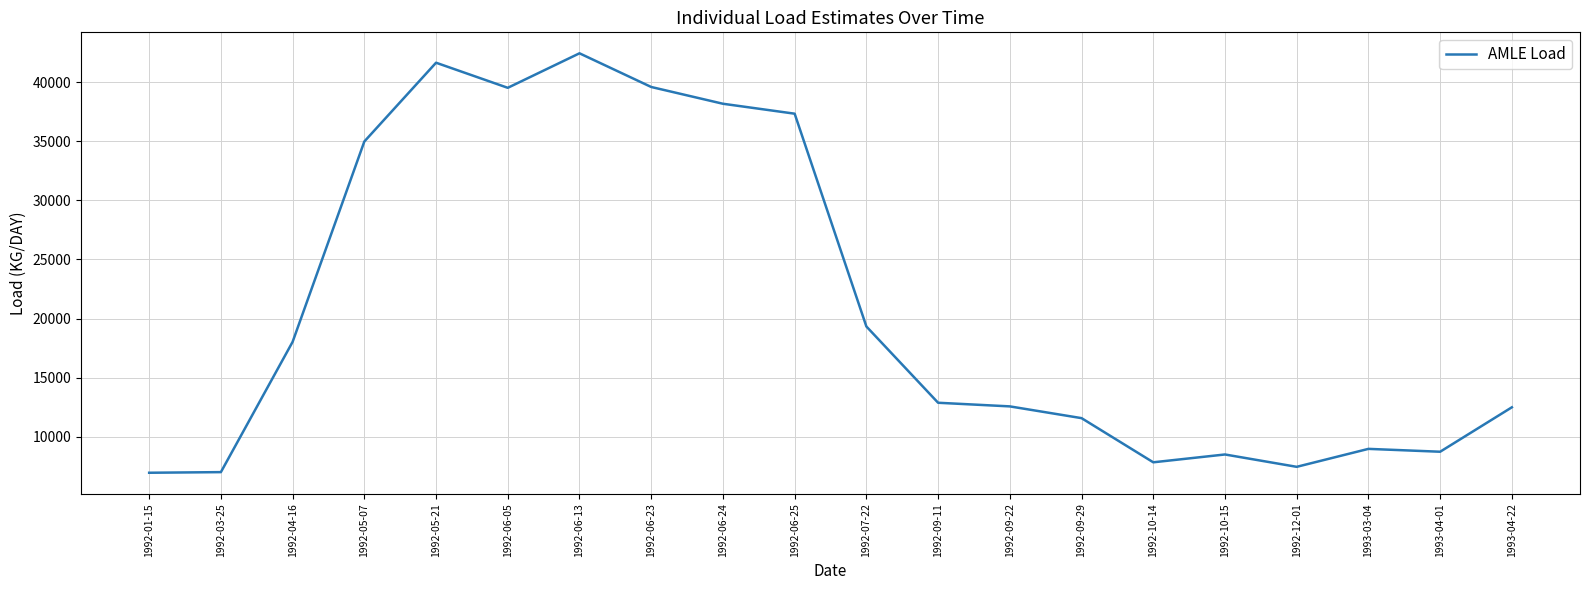

Where is the data nearest to the value 24698?

1992-07-22